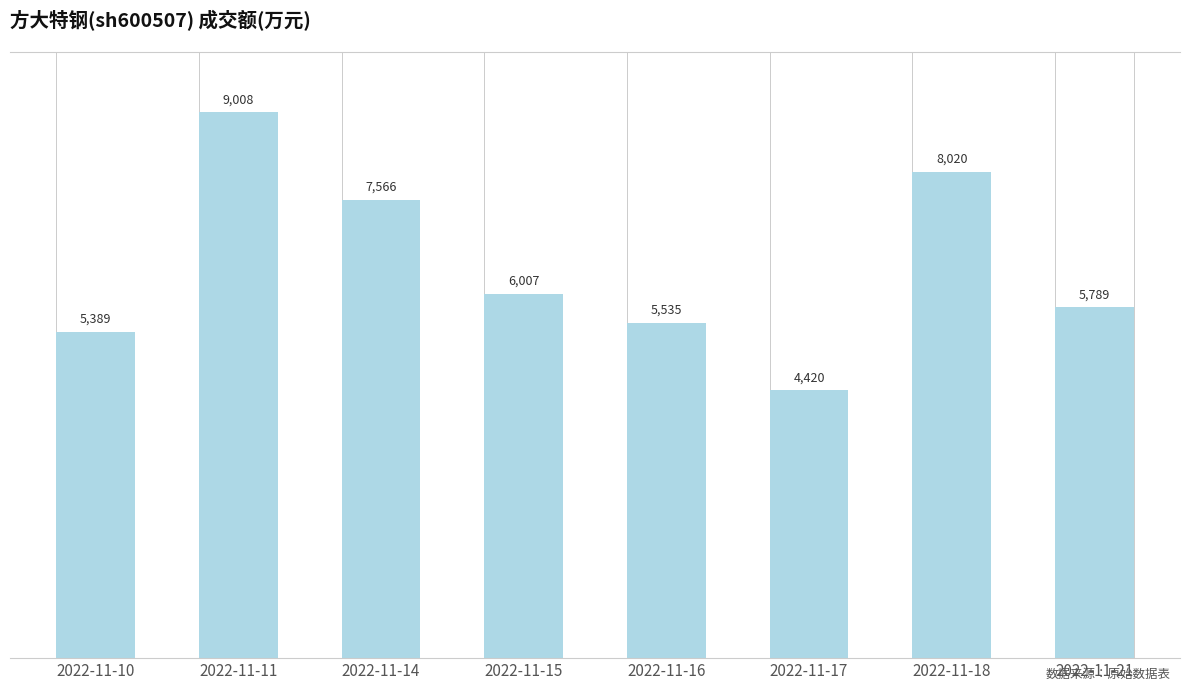

List the labels in order of value, smallest first.

2022-11-17, 2022-11-10, 2022-11-16, 2022-11-21, 2022-11-15, 2022-11-14, 2022-11-18, 2022-11-11